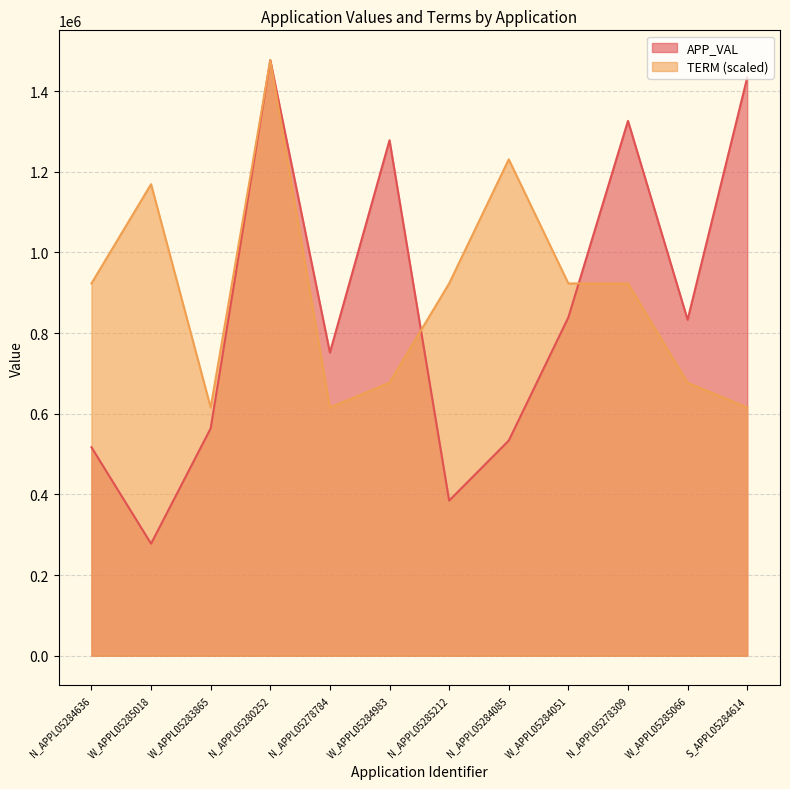

Rank the series by their average value, from lowest to highest.

APP_VAL, TERM (scaled)